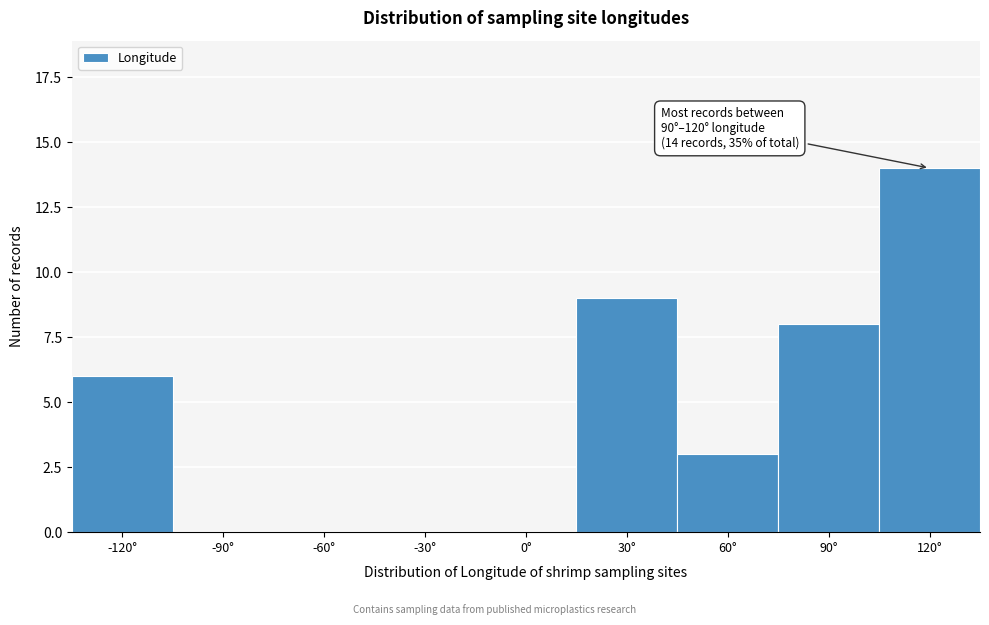

Reading left to right, extract all data points from this chart.

-120°=6	-90°=0	-60°=0	-30°=0	0°=0	30°=9	60°=3	90°=8	120°=14